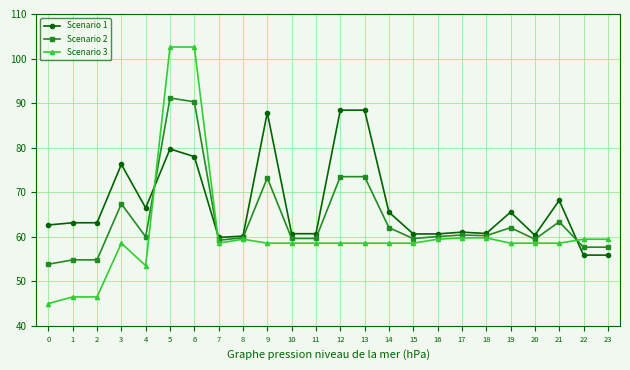

What are all the series names shown in the legend?

Scenario 1, Scenario 2, Scenario 3